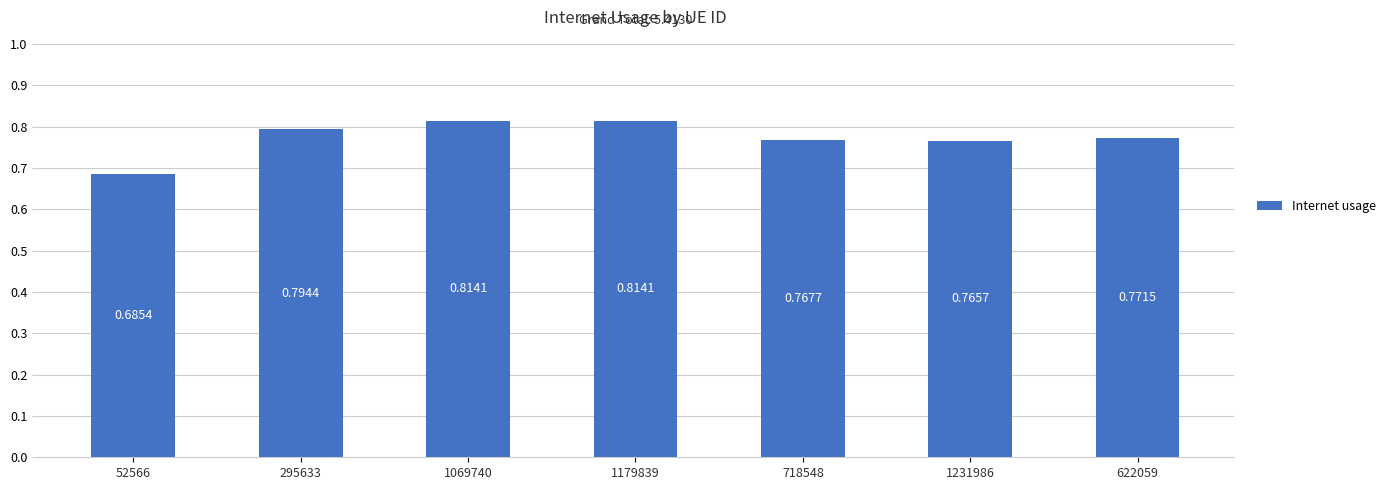

What is the sum of all values?

5.4